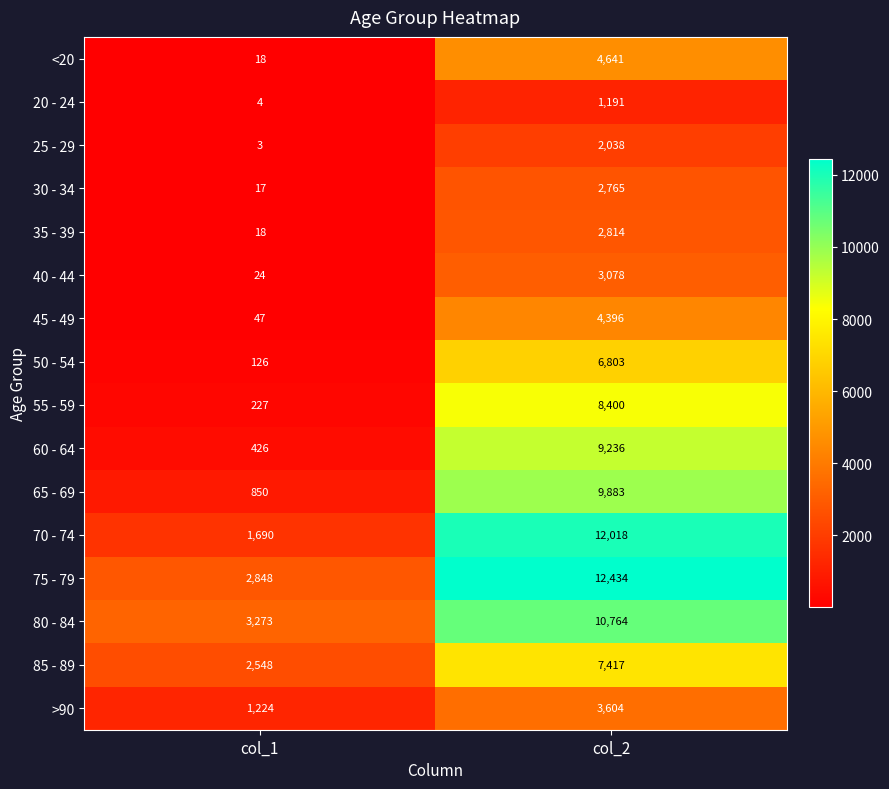

At which category is the sum across all series the highest?

col_2